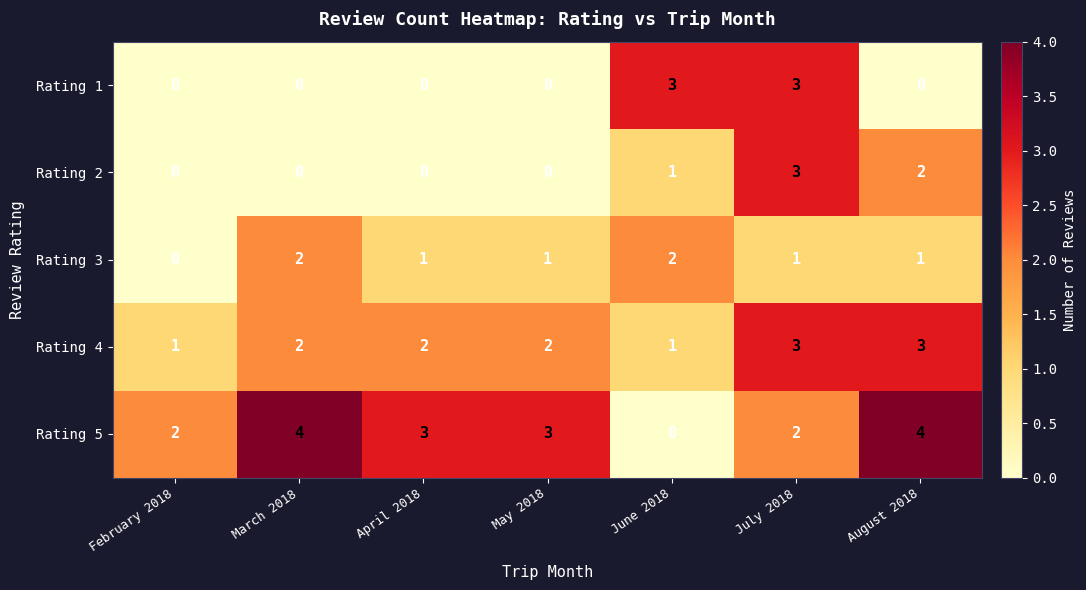

Which series has the widest spread of values?

Rating 5